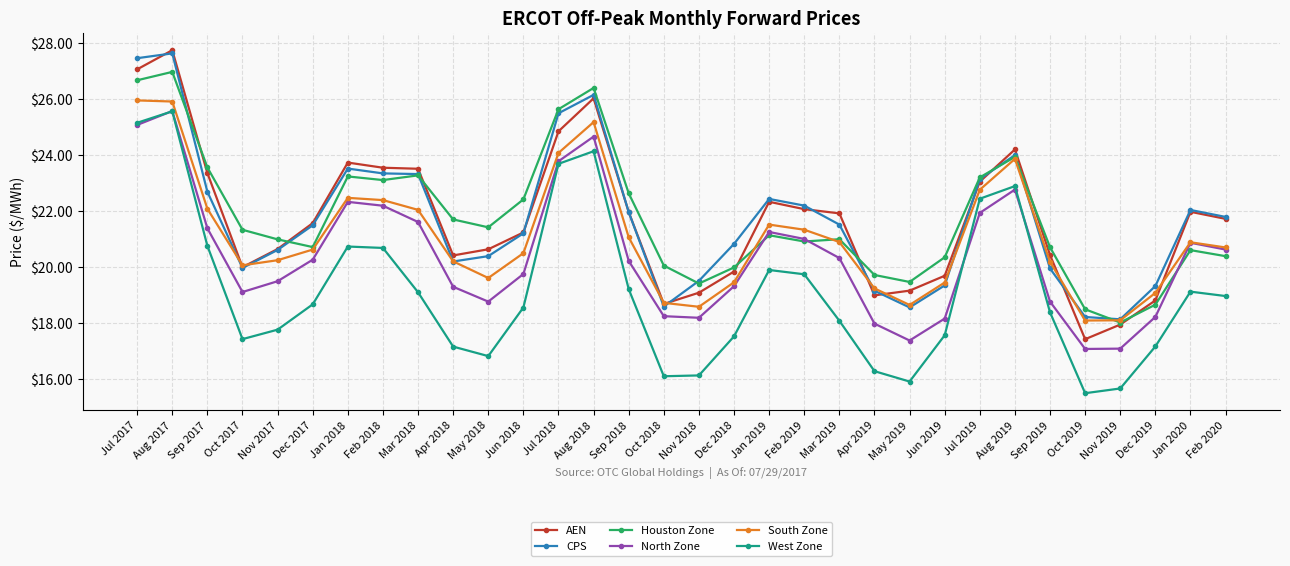

The Houston Zone series shows 26.7 at Jul 2017. True or false?

True